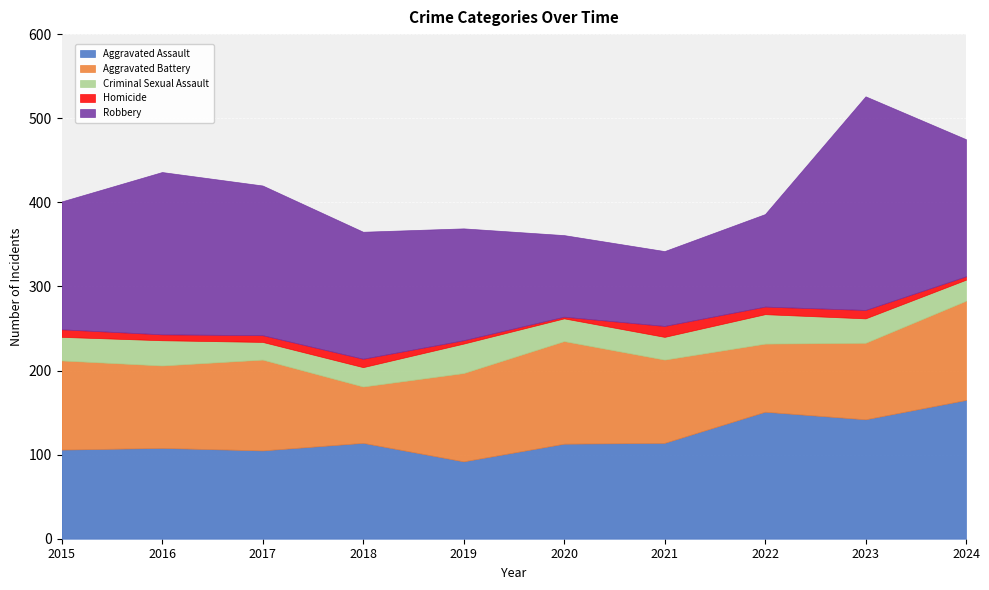

True or false: Aggravated Battery has more than 1 points higher than both neighbors.

True